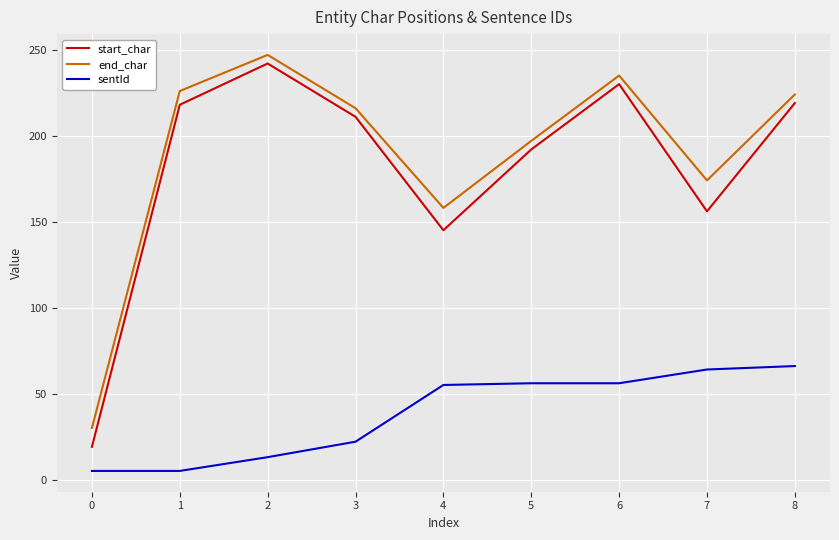

Does the chart display data point markers on the line(s)?

No